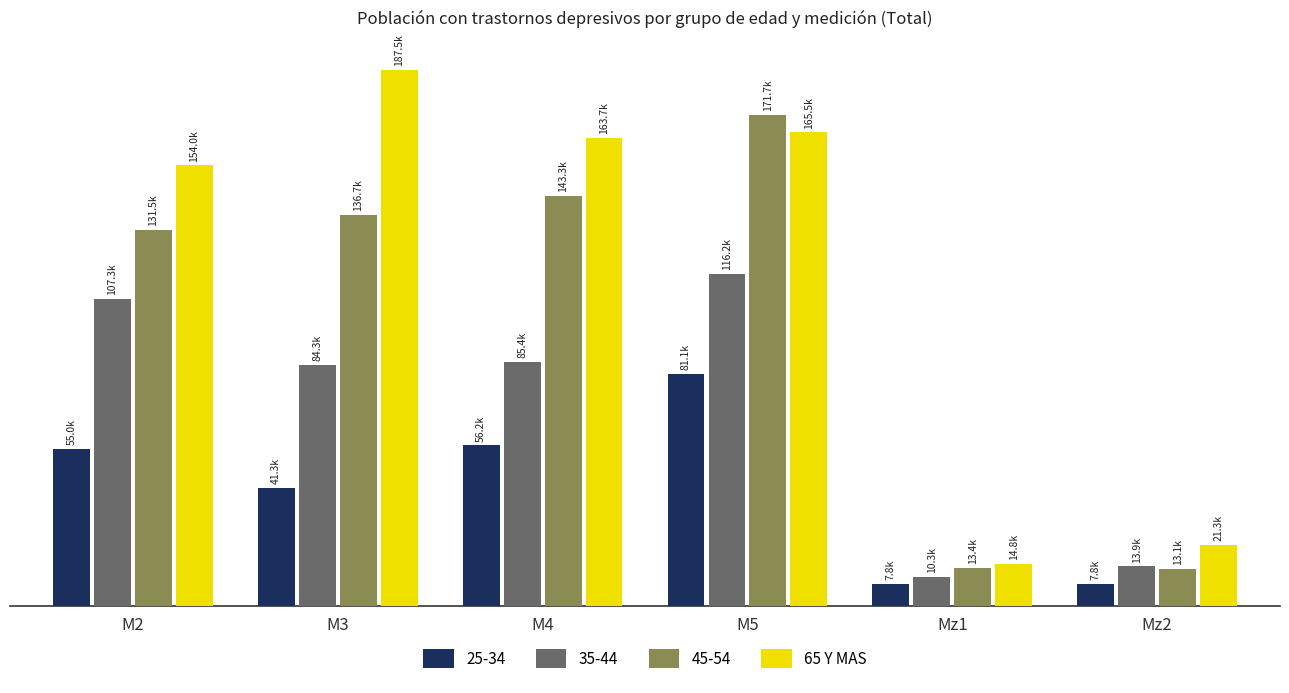

Are the bars horizontal?

No